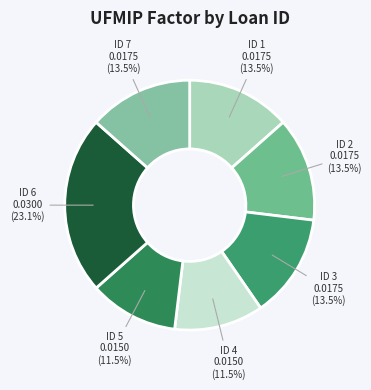

Is ID 6 0.0300 (23.1%) the majority of the pie?

No